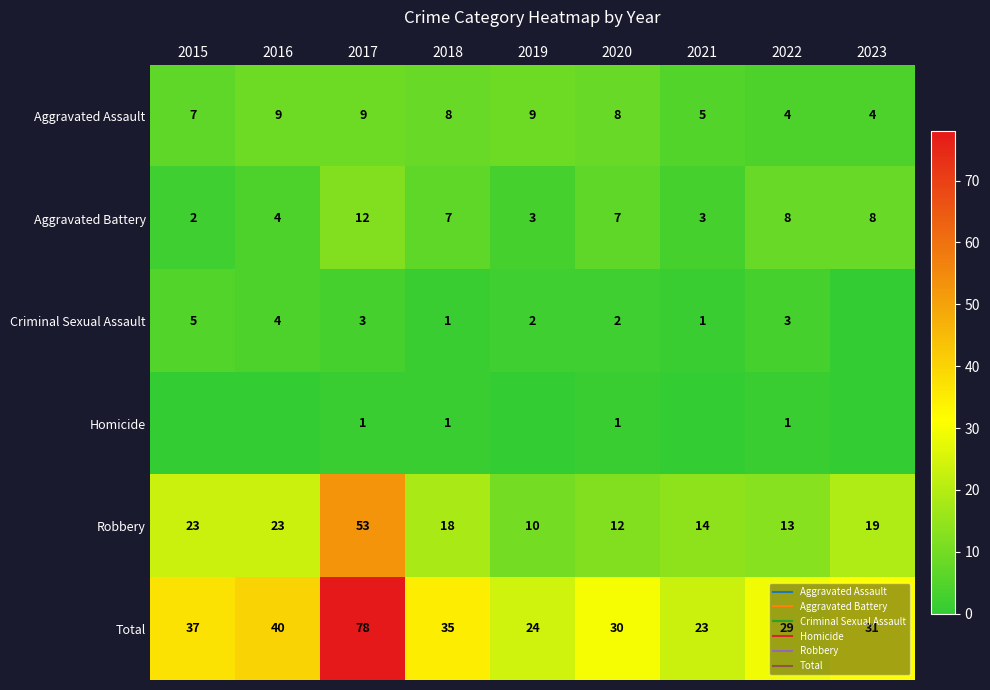

At which category is the sum across all series the highest?

2017